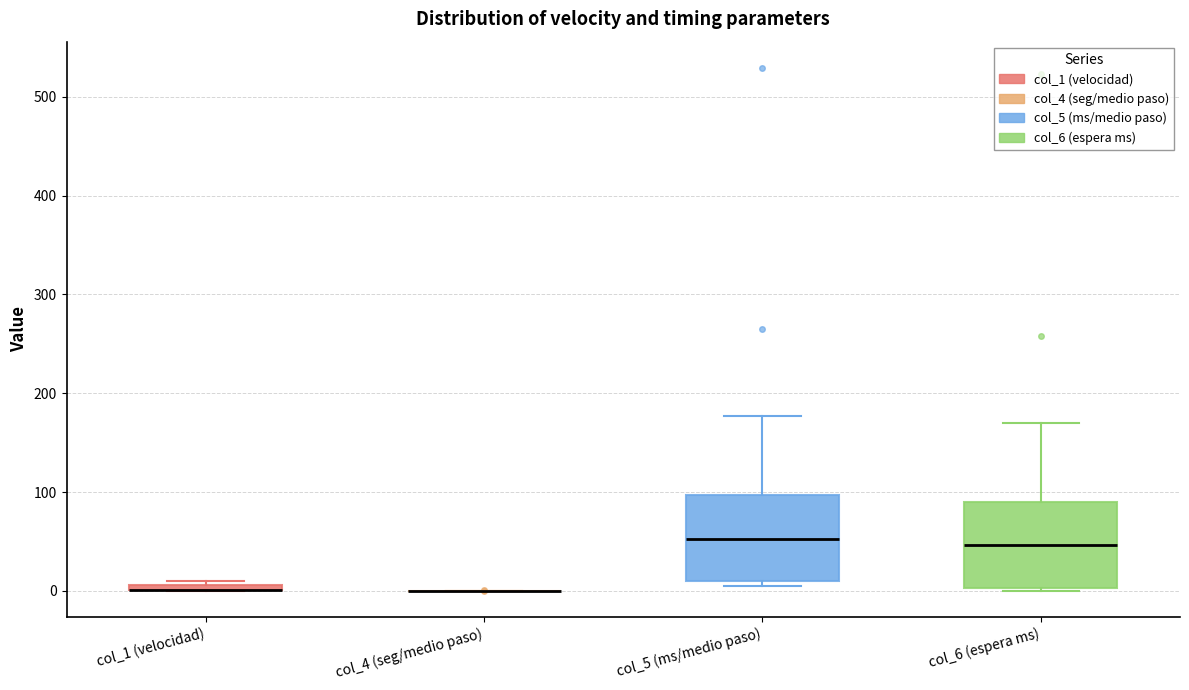

Where is the lower edge of the box for col_6 (espera ms) on the y-axis? The values are not printed on the chart, so give them approximately, as read against the axis.

0